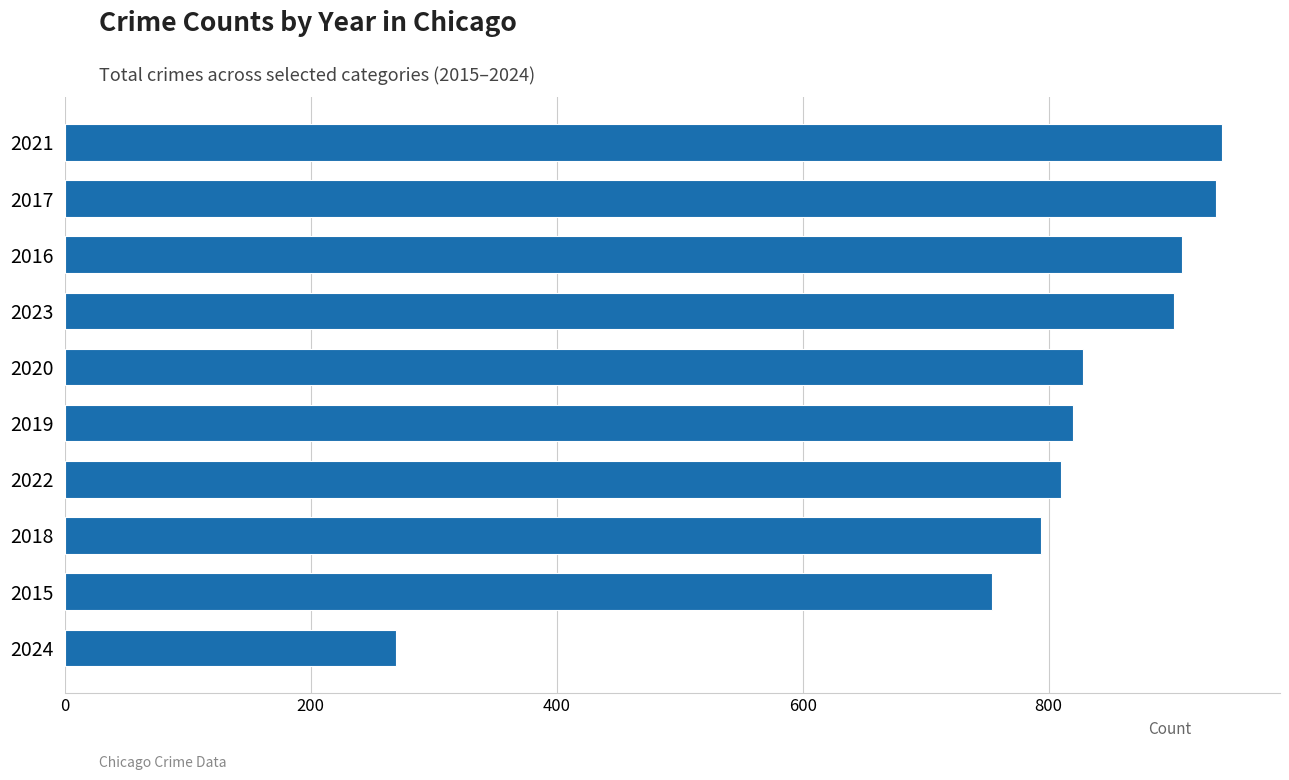

What is the smallest value displayed?

269